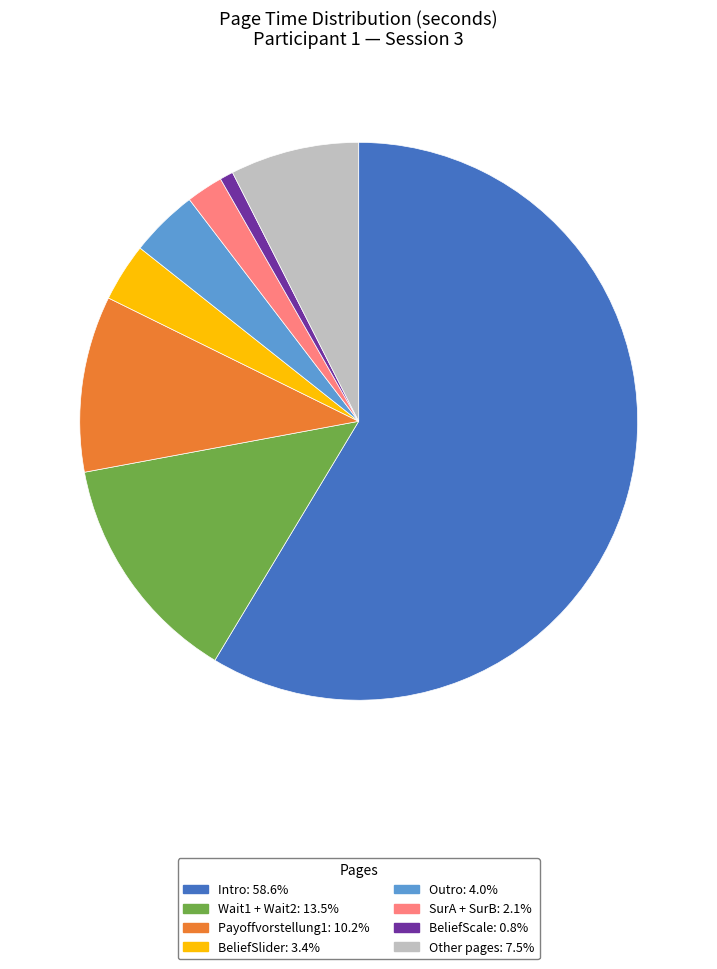

Does Intro: 58.6% account for over 50% of the chart?

Yes